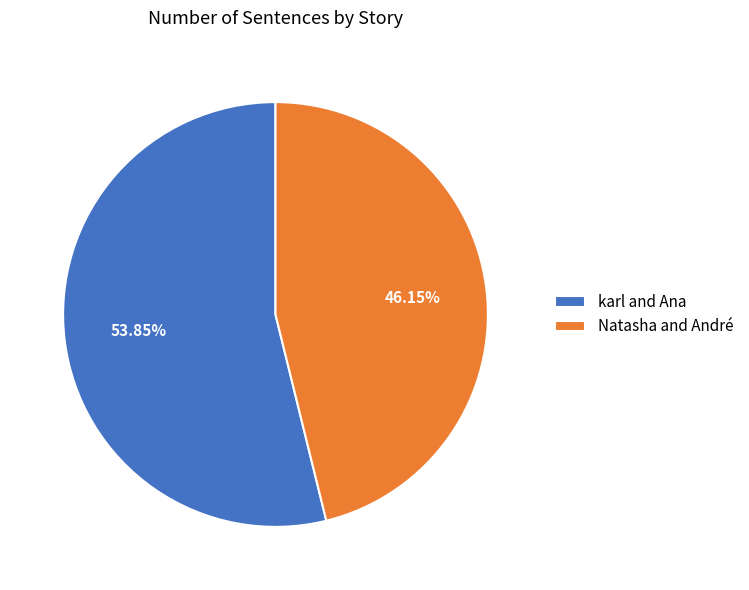

The karl and Ana slice represents 46% of the pie. True or false?

False